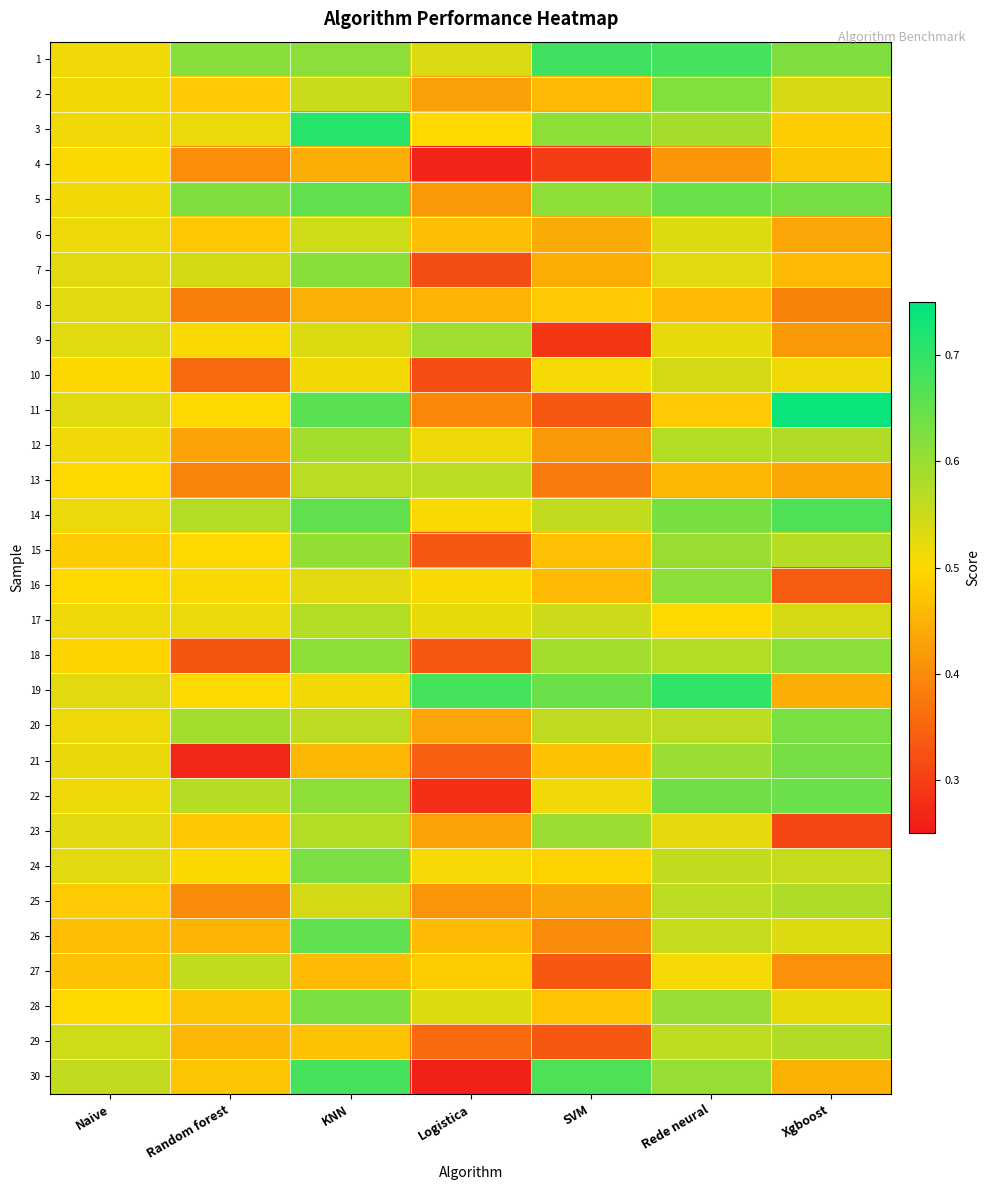

Reading left to right, list all the values displayed in this chart.

1: Naive=0.5	Random forest=0.6	KNN=0.6	Logistica=0.5	SVM=0.7	Rede neural=0.7	Xgboost=0.6
2: Naive=0.5	Random forest=0.5	KNN=0.6	Logistica=0.4	SVM=0.5	Rede neural=0.6	Xgboost=0.5
3: Naive=0.5	Random forest=0.5	KNN=0.7	Logistica=0.5	SVM=0.6	Rede neural=0.6	Xgboost=0.5
4: Naive=0.5	Random forest=0.4	KNN=0.4	Logistica=0.3	SVM=0.3	Rede neural=0.4	Xgboost=0.5
5: Naive=0.5	Random forest=0.6	KNN=0.7	Logistica=0.4	SVM=0.6	Rede neural=0.6	Xgboost=0.6
6: Naive=0.5	Random forest=0.5	KNN=0.5	Logistica=0.5	SVM=0.4	Rede neural=0.5	Xgboost=0.4
7: Naive=0.5	Random forest=0.5	KNN=0.6	Logistica=0.3	SVM=0.4	Rede neural=0.5	Xgboost=0.5
8: Naive=0.5	Random forest=0.4	KNN=0.4	Logistica=0.5	SVM=0.5	Rede neural=0.5	Xgboost=0.4
9: Naive=0.5	Random forest=0.5	KNN=0.5	Logistica=0.6	SVM=0.3	Rede neural=0.5	Xgboost=0.4
10: Naive=0.5	Random forest=0.4	KNN=0.5	Logistica=0.3	SVM=0.5	Rede neural=0.5	Xgboost=0.5
11: Naive=0.5	Random forest=0.5	KNN=0.7	Logistica=0.4	SVM=0.3	Rede neural=0.5	Xgboost=0.7
12: Naive=0.5	Random forest=0.4	KNN=0.6	Logistica=0.5	SVM=0.4	Rede neural=0.6	Xgboost=0.6
13: Naive=0.5	Random forest=0.4	KNN=0.6	Logistica=0.6	SVM=0.4	Rede neural=0.5	Xgboost=0.4
14: Naive=0.5	Random forest=0.6	KNN=0.7	Logistica=0.5	SVM=0.6	Rede neural=0.6	Xgboost=0.7
15: Naive=0.5	Random forest=0.5	KNN=0.6	Logistica=0.3	SVM=0.5	Rede neural=0.6	Xgboost=0.6
16: Naive=0.5	Random forest=0.5	KNN=0.5	Logistica=0.5	SVM=0.5	Rede neural=0.6	Xgboost=0.3
17: Naive=0.5	Random forest=0.5	KNN=0.6	Logistica=0.5	SVM=0.5	Rede neural=0.5	Xgboost=0.5
18: Naive=0.5	Random forest=0.3	KNN=0.6	Logistica=0.3	SVM=0.6	Rede neural=0.6	Xgboost=0.6
19: Naive=0.5	Random forest=0.5	KNN=0.5	Logistica=0.7	SVM=0.6	Rede neural=0.7	Xgboost=0.4
20: Naive=0.5	Random forest=0.6	KNN=0.6	Logistica=0.4	SVM=0.6	Rede neural=0.6	Xgboost=0.6
21: Naive=0.5	Random forest=0.3	KNN=0.5	Logistica=0.3	SVM=0.5	Rede neural=0.6	Xgboost=0.6
22: Naive=0.5	Random forest=0.6	KNN=0.6	Logistica=0.3	SVM=0.5	Rede neural=0.6	Xgboost=0.6
23: Naive=0.5	Random forest=0.5	KNN=0.6	Logistica=0.4	SVM=0.6	Rede neural=0.5	Xgboost=0.3
24: Naive=0.5	Random forest=0.5	KNN=0.6	Logistica=0.5	SVM=0.5	Rede neural=0.6	Xgboost=0.6
25: Naive=0.5	Random forest=0.4	KNN=0.5	Logistica=0.4	SVM=0.4	Rede neural=0.6	Xgboost=0.6
26: Naive=0.5	Random forest=0.5	KNN=0.7	Logistica=0.5	SVM=0.4	Rede neural=0.6	Xgboost=0.5
27: Naive=0.5	Random forest=0.6	KNN=0.5	Logistica=0.5	SVM=0.3	Rede neural=0.5	Xgboost=0.4
28: Naive=0.5	Random forest=0.5	KNN=0.6	Logistica=0.5	SVM=0.5	Rede neural=0.6	Xgboost=0.5
29: Naive=0.5	Random forest=0.5	KNN=0.5	Logistica=0.4	SVM=0.3	Rede neural=0.6	Xgboost=0.6
30: Naive=0.6	Random forest=0.5	KNN=0.7	Logistica=0.3	SVM=0.7	Rede neural=0.6	Xgboost=0.5